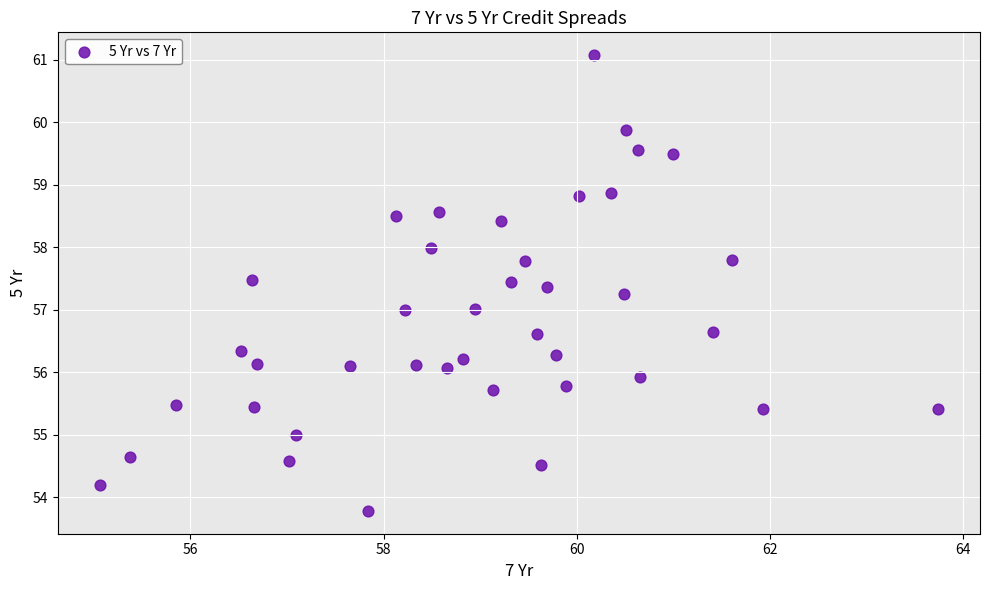

What is the range of Y values (max minus min)?

7.3